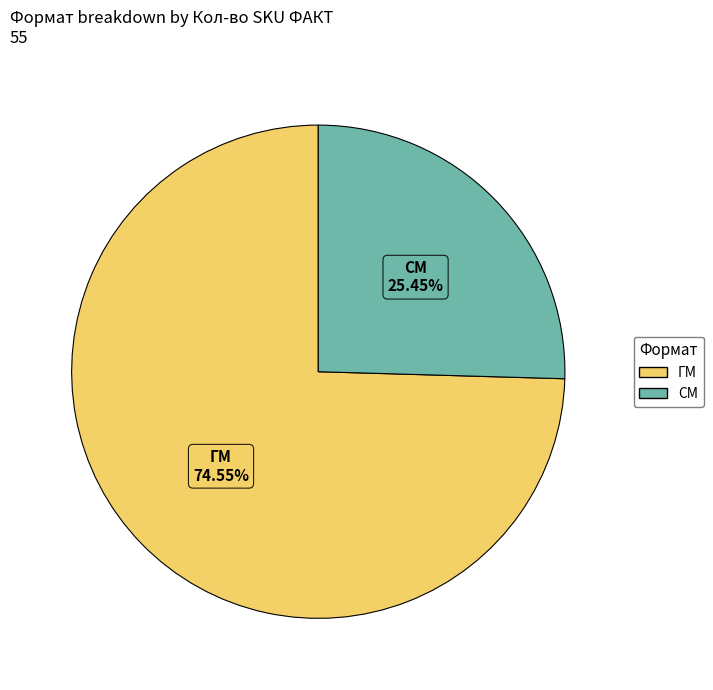

To the nearest percent, what is the difference between the largest and smallest slice percentages?

49%